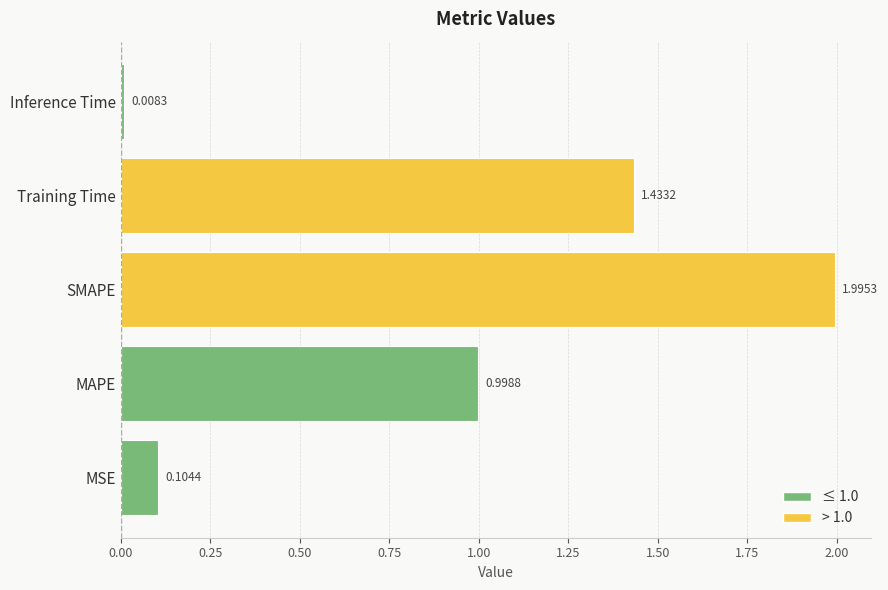

Which has a higher value, MSE or Inference Time?

MSE